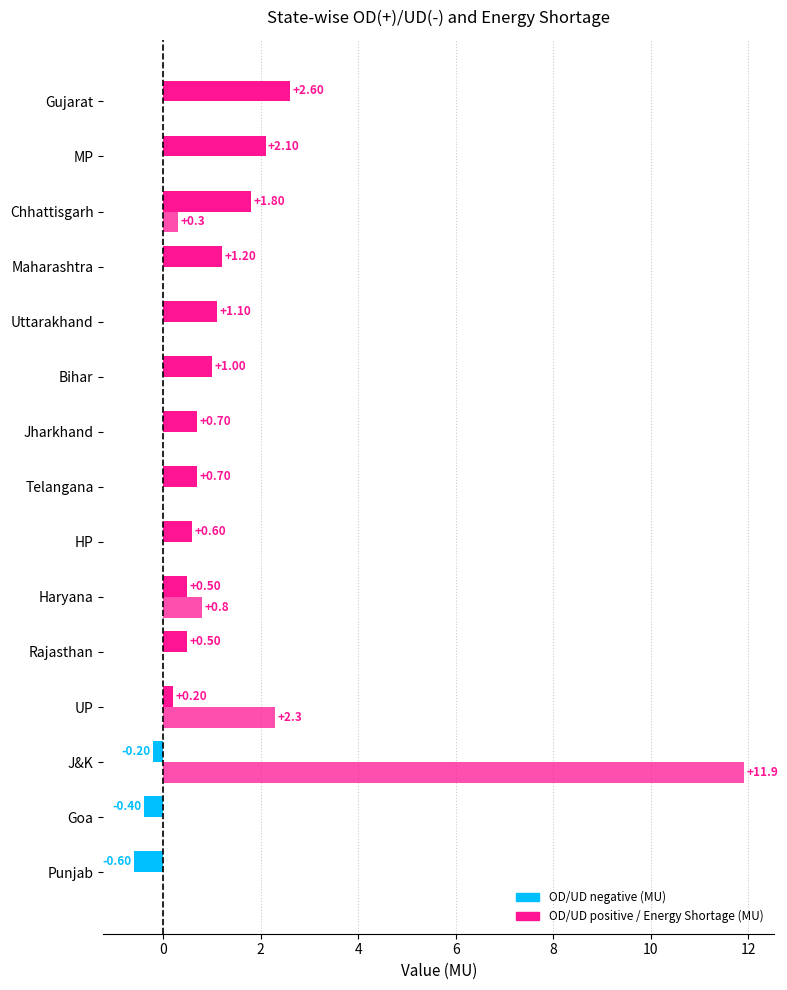

Count the number of data series in this chart.

2